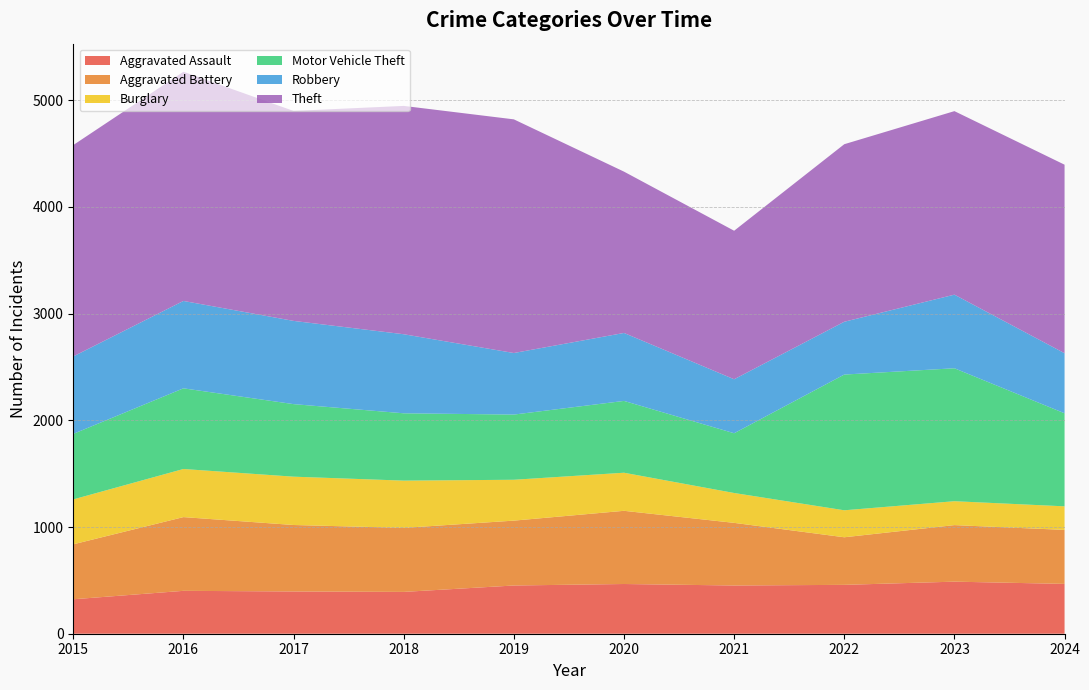

Reading right to left, list all the values displayed in this chart.

Aggravated Assault: 2024=467	2023=488	2022=458	2021=452	2020=466	2019=452	2018=392	2017=396	2016=402	2015=323
Aggravated Battery: 2024=506	2023=530	2022=446	2021=587	2020=686	2019=608	2018=600	2017=623	2016=691	2015=515
Burglary: 2024=221	2023=224	2022=253	2021=280	2020=357	2019=383	2018=443	2017=453	2016=451	2015=421
Motor Vehicle Theft: 2024=872	2023=1246	2022=1272	2021=560	2020=673	2019=611	2018=631	2017=680	2016=756	2015=614
Robbery: 2024=563	2023=690	2022=495	2021=506	2020=637	2019=577	2018=741	2017=780	2016=819	2015=726
Theft: 2024=1767	2023=1720	2022=1664	2021=1392	2020=1512	2019=2190	2018=2140	2017=1968	2016=2148	2015=1981